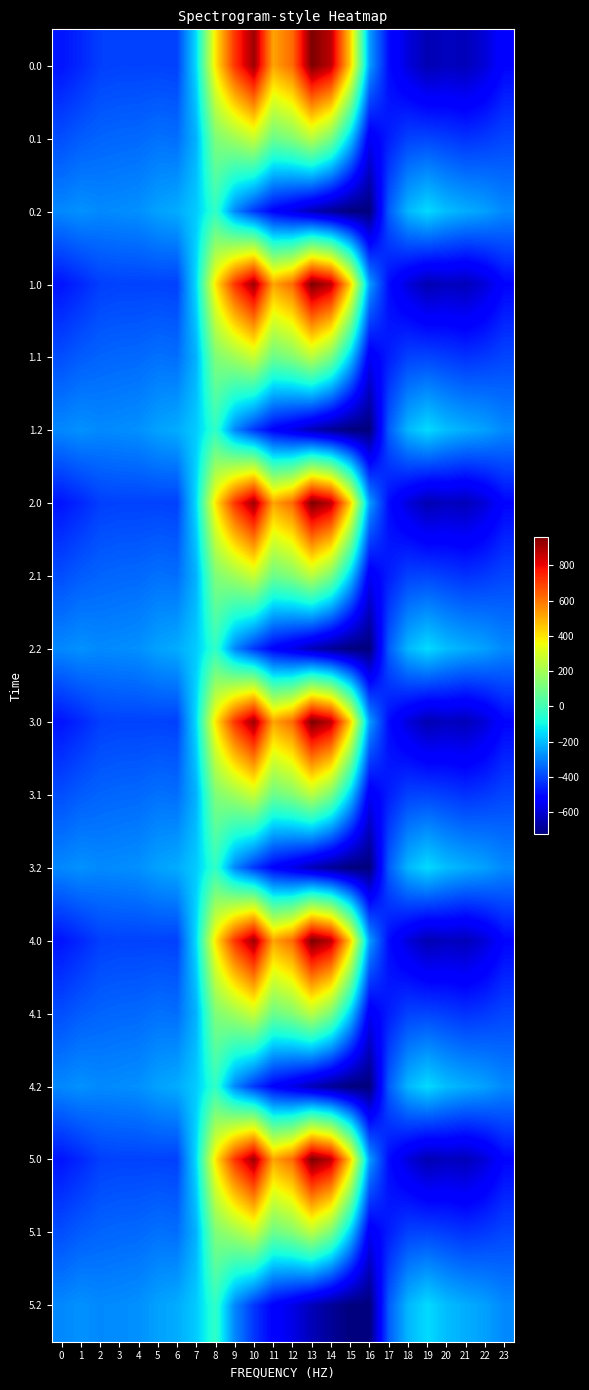

Rank the series by their maximum value, from highest to lowest.

0.0, 1.0, 2.0, 3.0, 4.0, 5.0, 0.1, 1.1, 2.1, 3.1, 4.1, 5.1, 0.2, 1.2, 2.2, 3.2, 4.2, 5.2